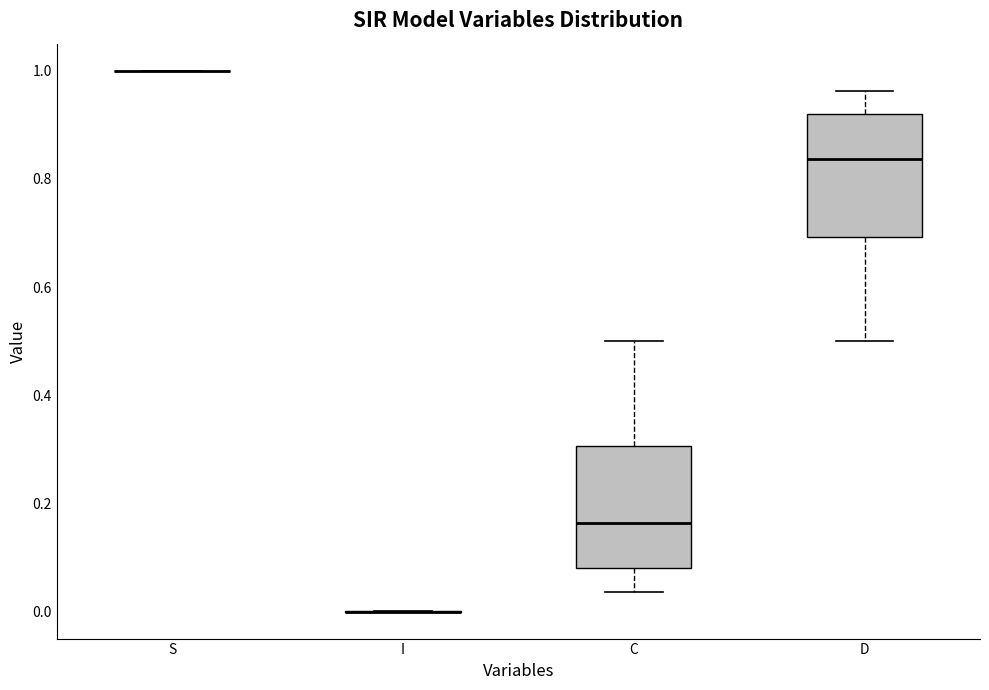

Where does the median line of the box for D sit on the y-axis? The values are not printed on the chart, so give them approximately, as read against the axis.

0.84